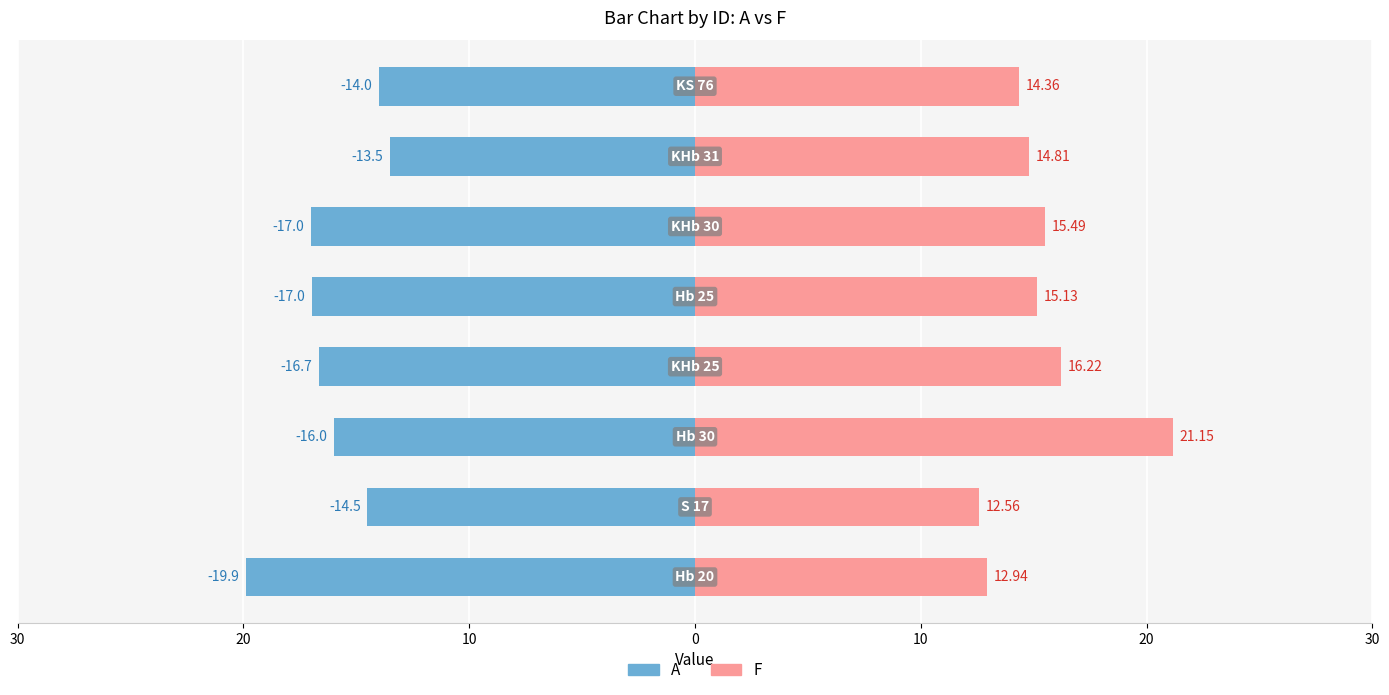

Reading left to right, what are all the values shown in this chart?

A: -19.9	-14.5	-16.0	-16.7	-17.0	-17.0	-13.5	-14.0
F: 12.9	12.6	21.1	16.2	15.1	15.5	14.8	14.4